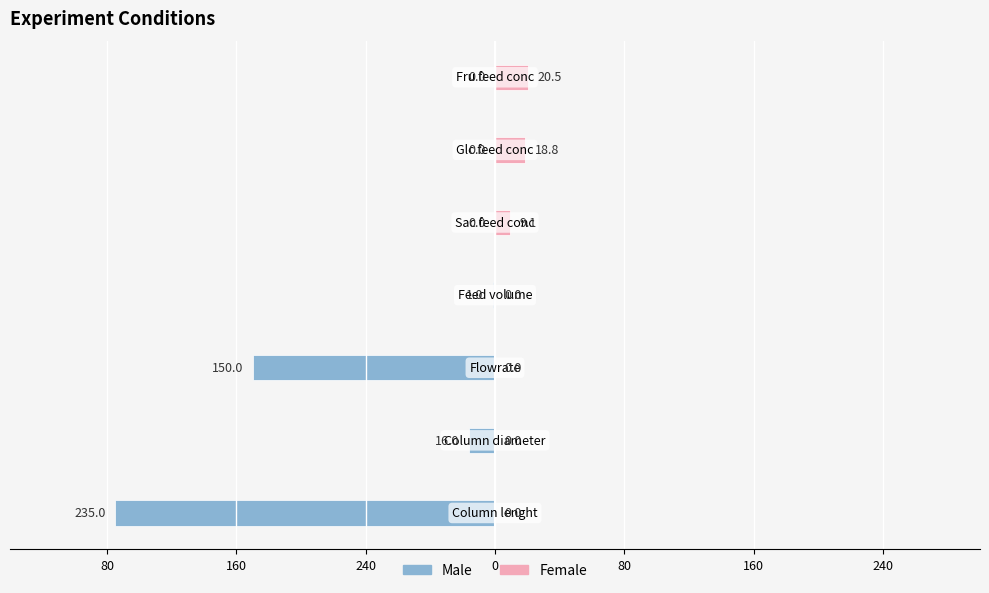

What is the sum of all Male values?

-402.0